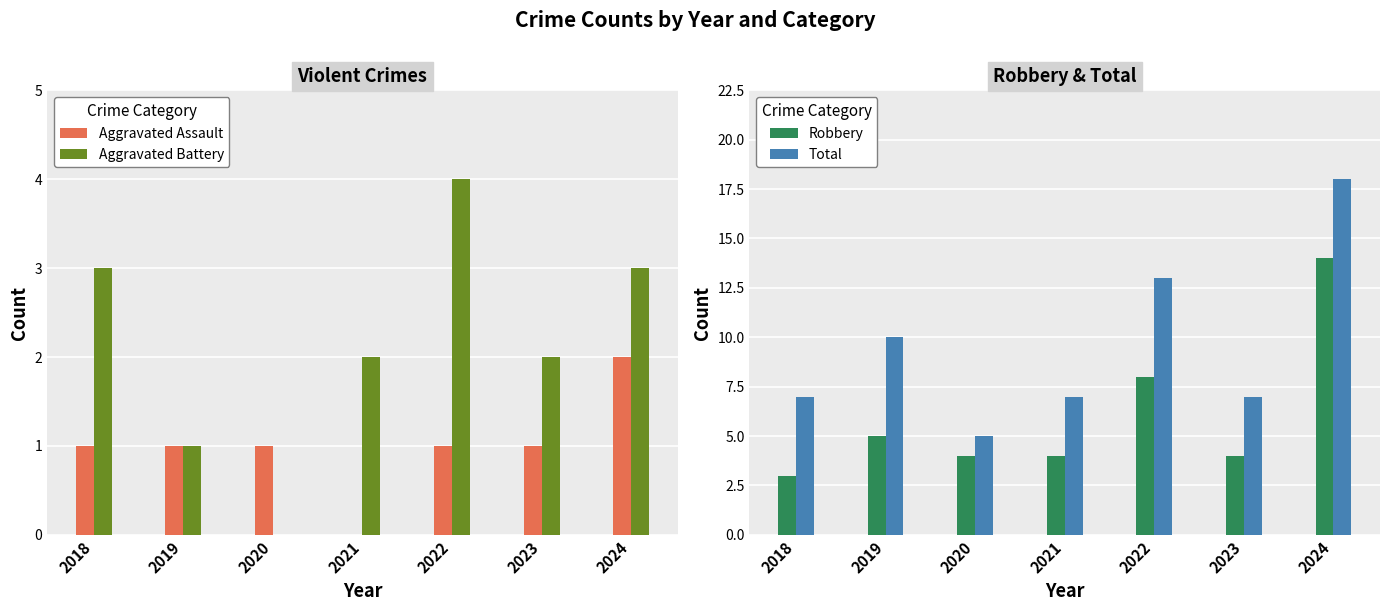

How many data points in Robbery are less than 4?

1